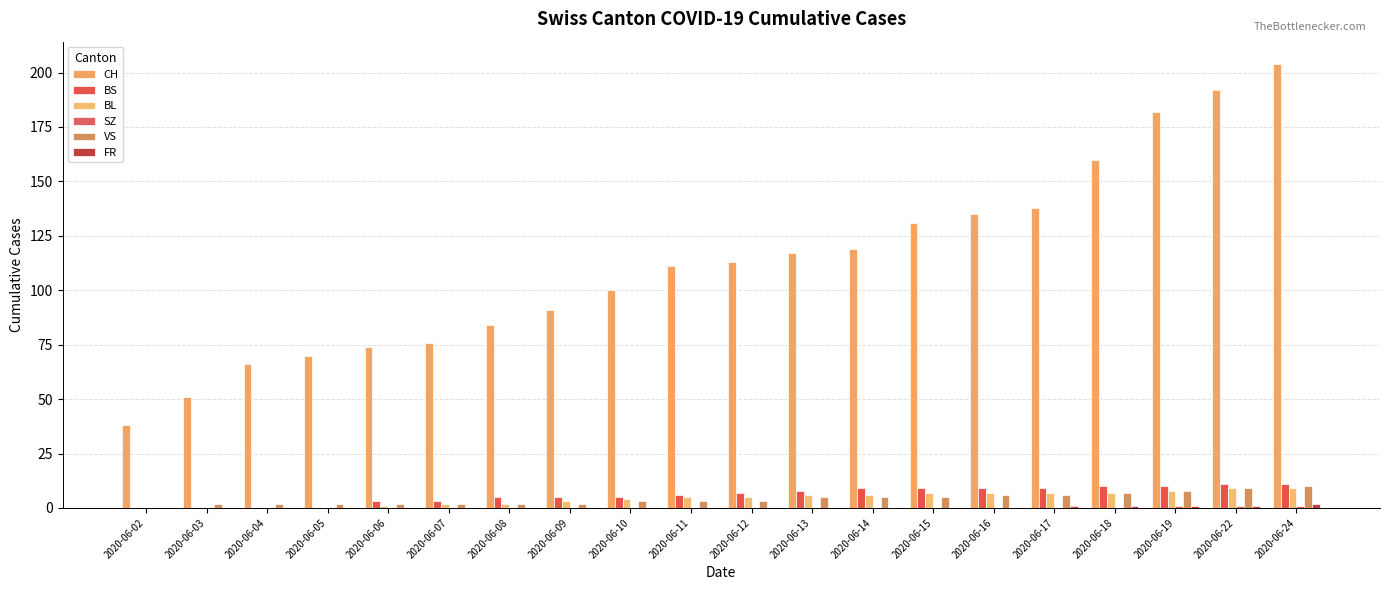

How many data points does each series have?

20